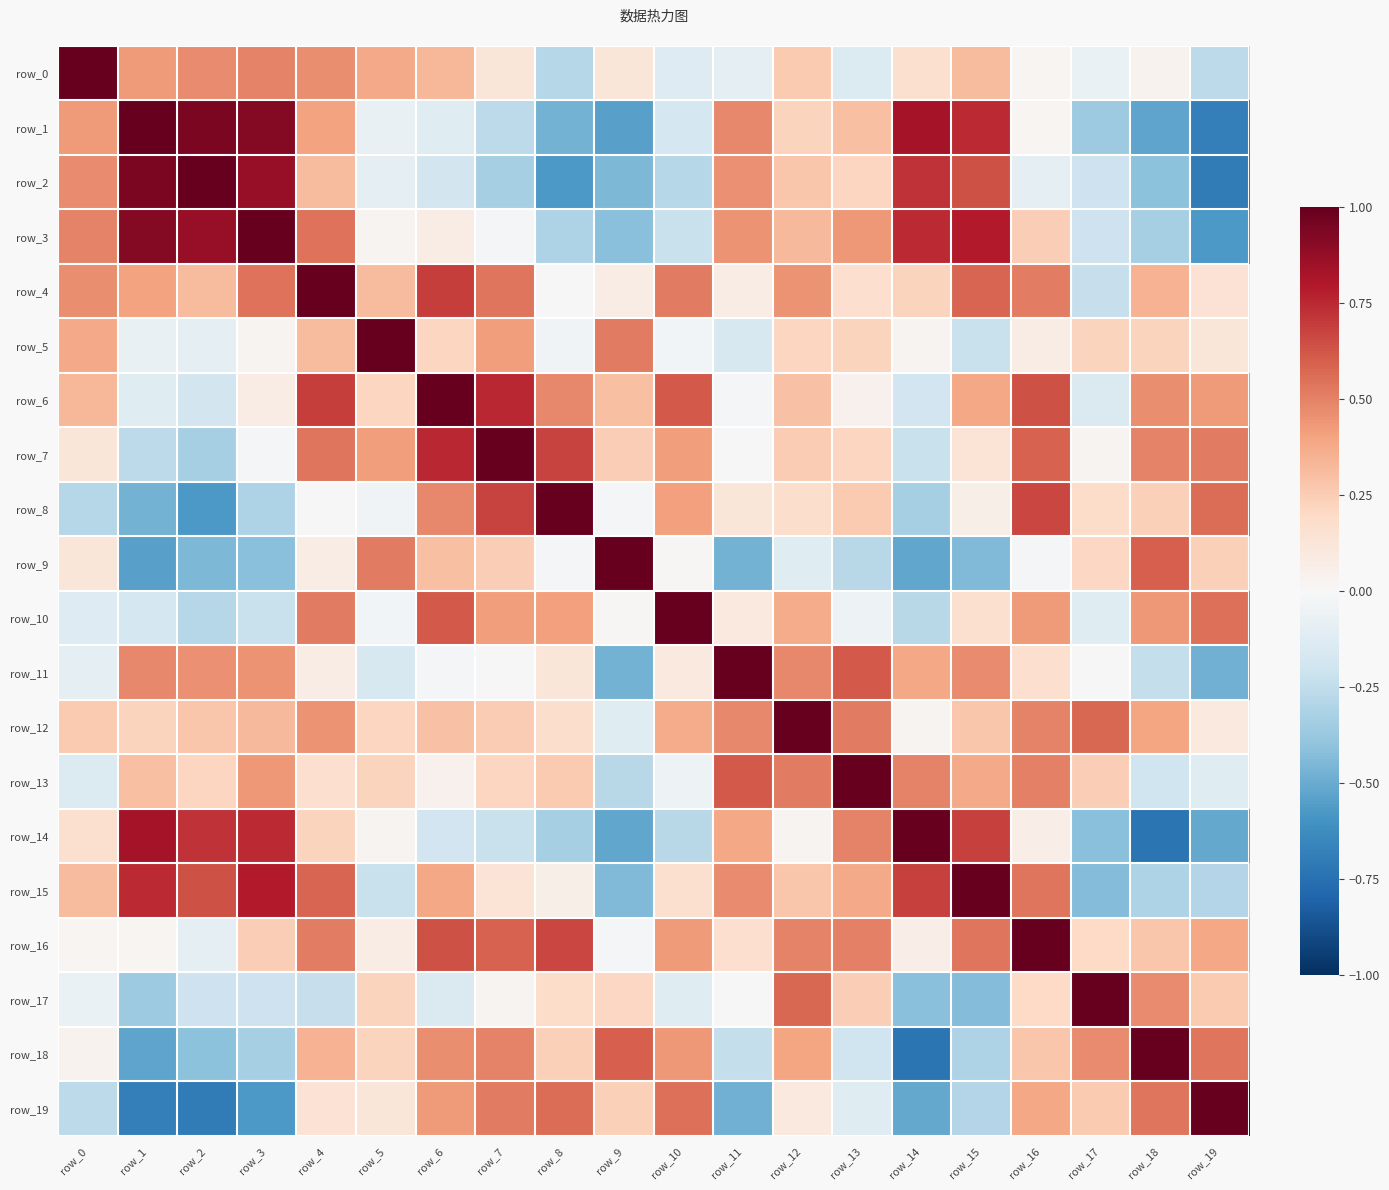

What is the greatest value displayed?

1.0